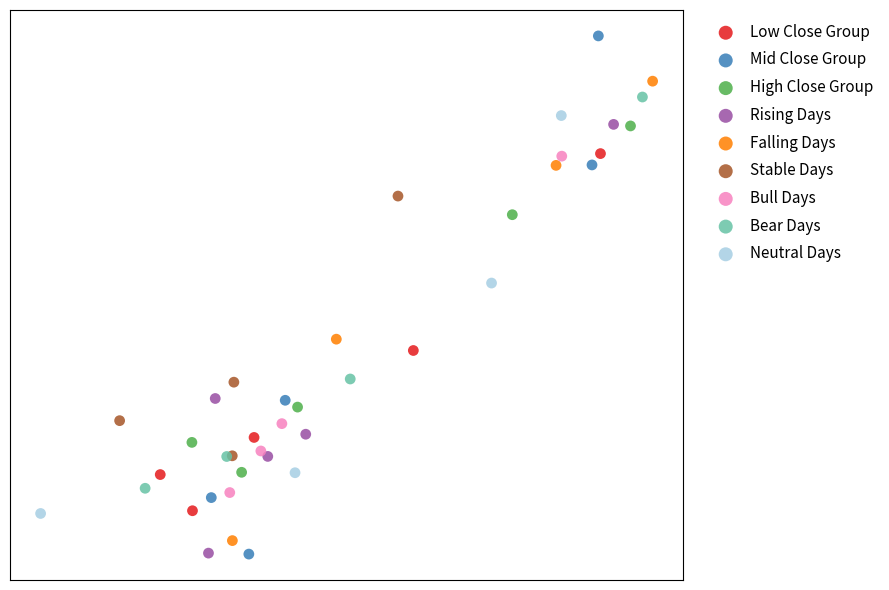

What are all the series names shown in the legend?

Low Close Group, Mid Close Group, High Close Group, Rising Days, Falling Days, Stable Days, Bull Days, Bear Days, Neutral Days